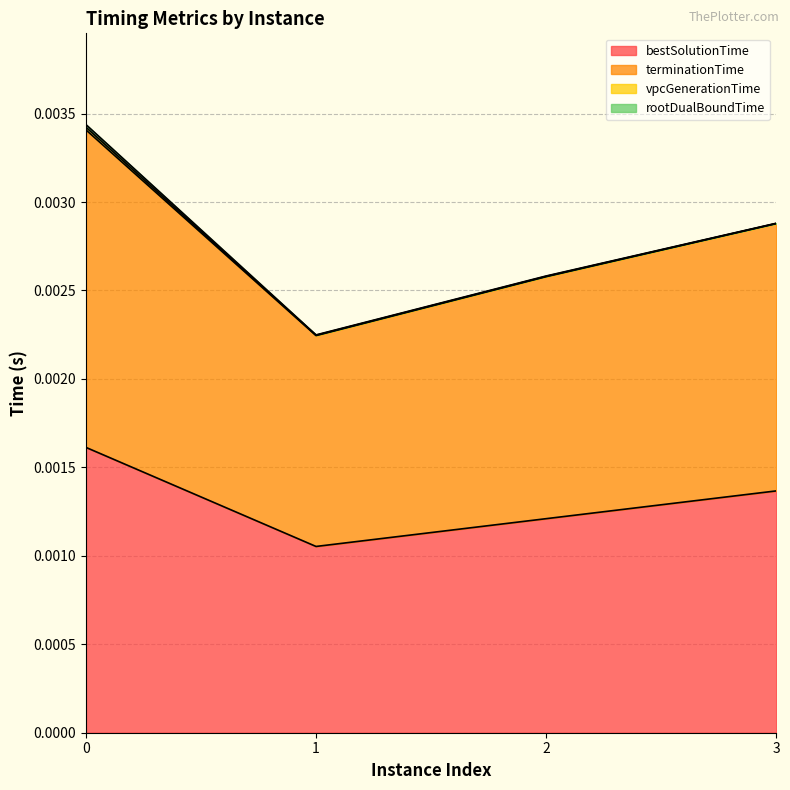

Between 3 and 1, which is larger?

3